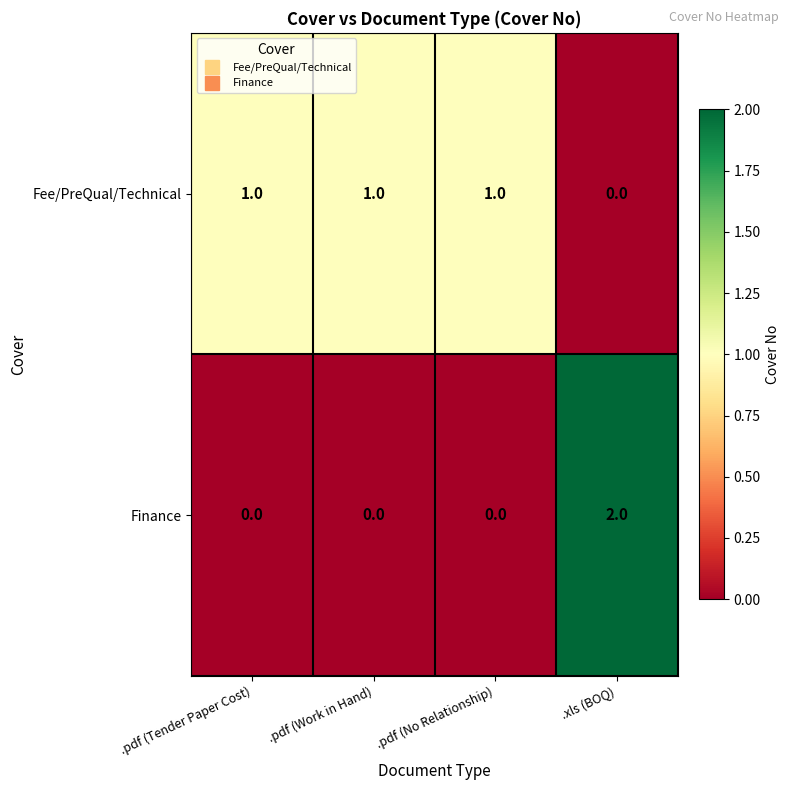

The Finance series shows 2 at .xls (BOQ). True or false?

True